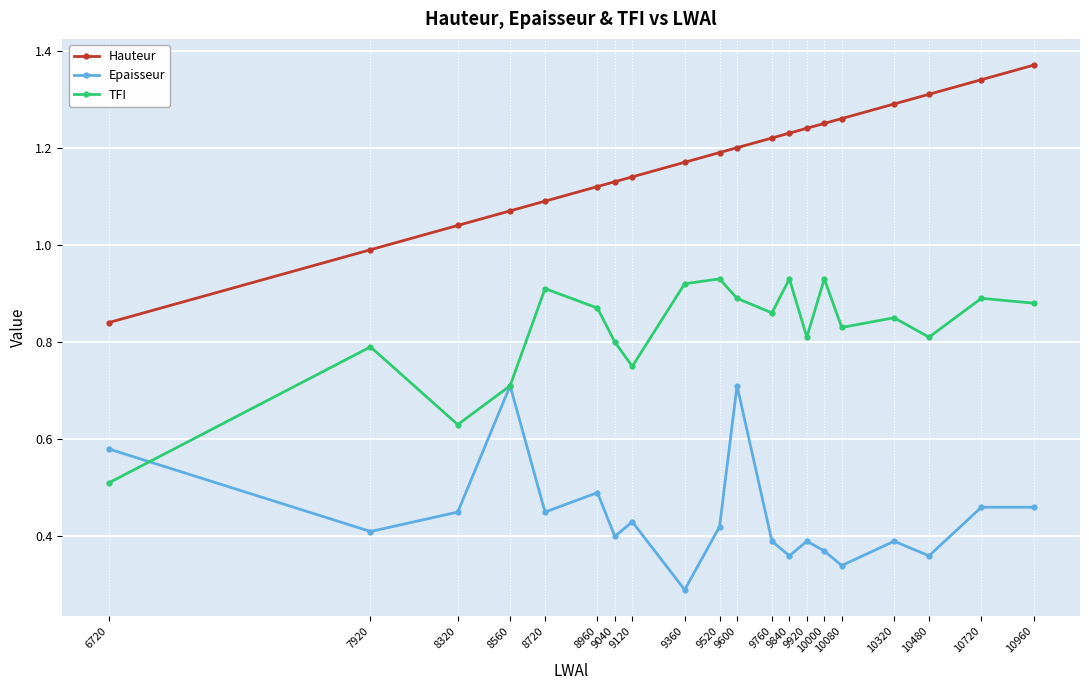

The TFI series shows 0.5 at 10720. True or false?

False